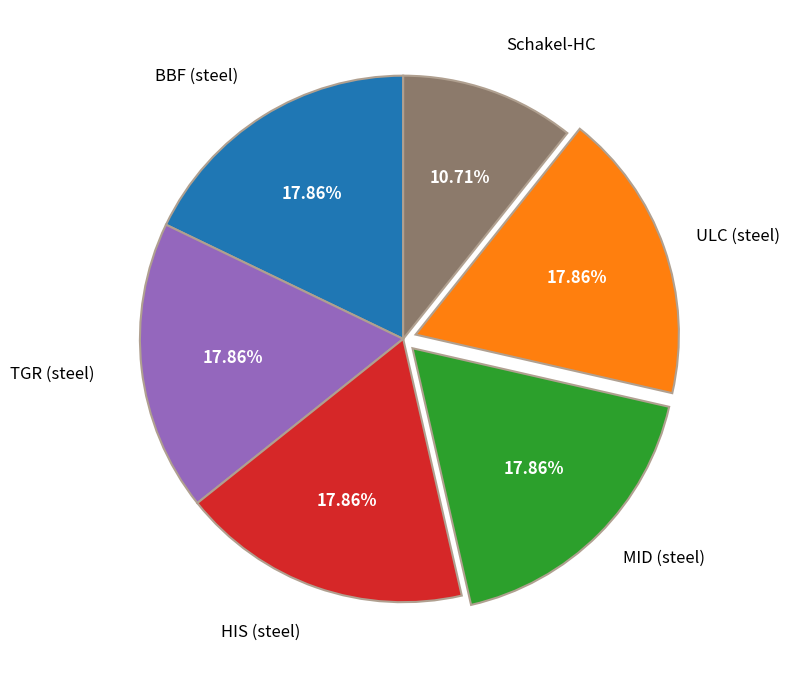

Is there a majority slice in this chart?

No